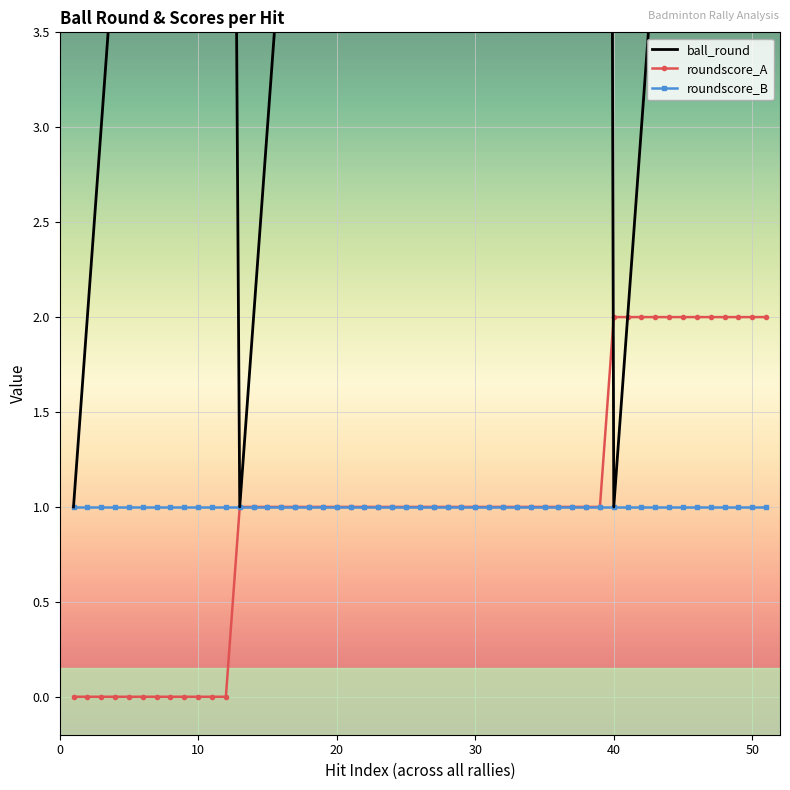

At which label is ball_round closest to 8?

8